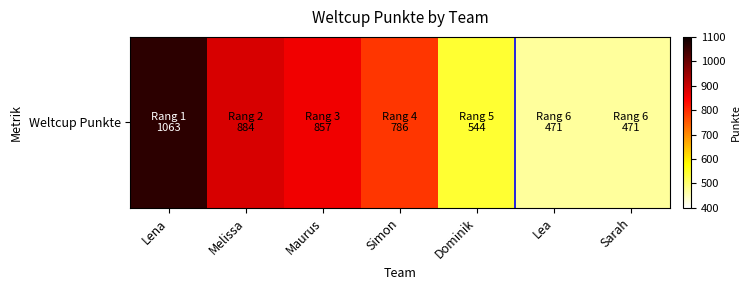

The value at Dominik is 283. True or false?

False